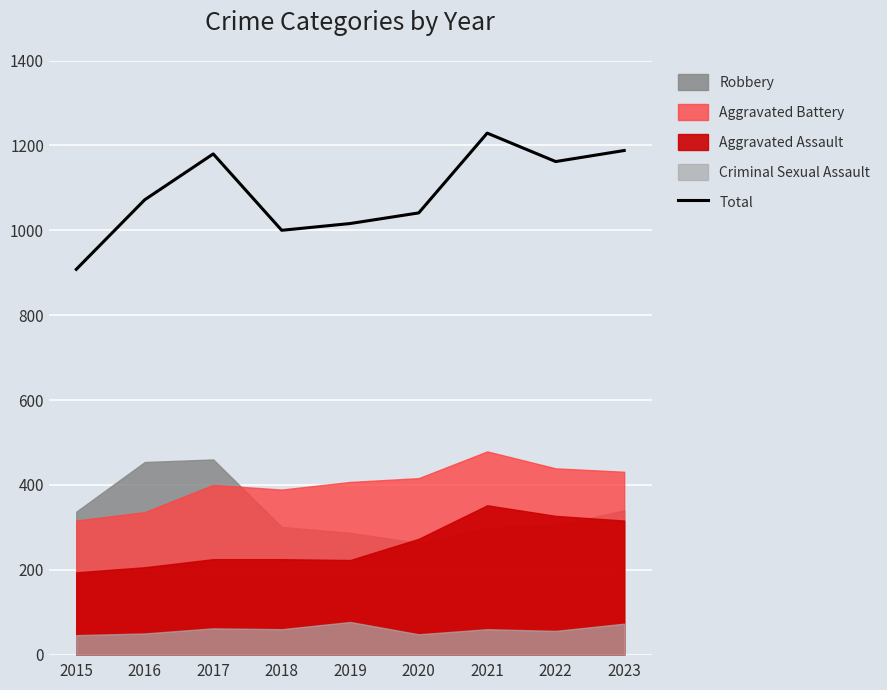

The chart shows a value of 1000 at 2018. True or false?

True